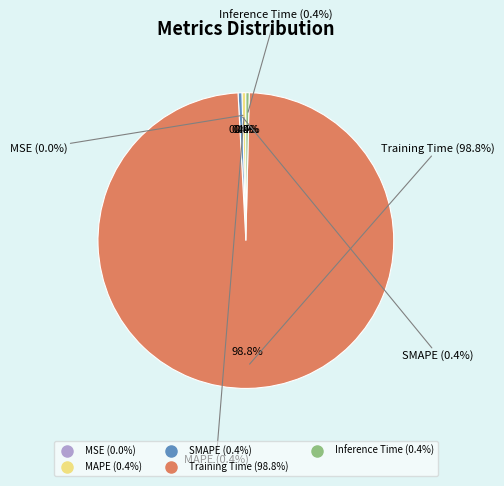

Rank the categories by value from highest to lowest.

Training Time, MAPE, SMAPE, Inference Time, MSE